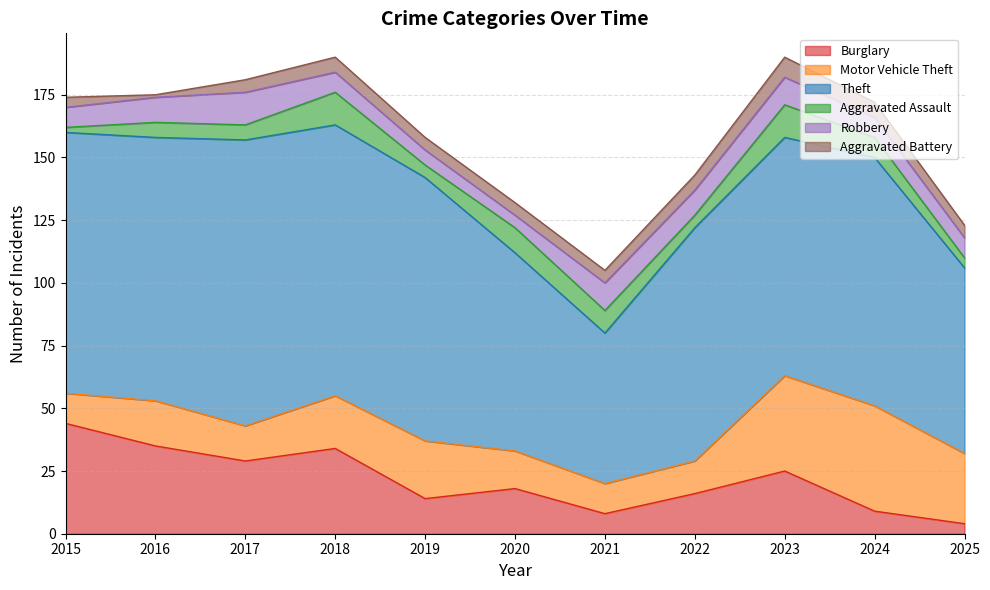

How many data points in Aggravated Battery are above 5?

4